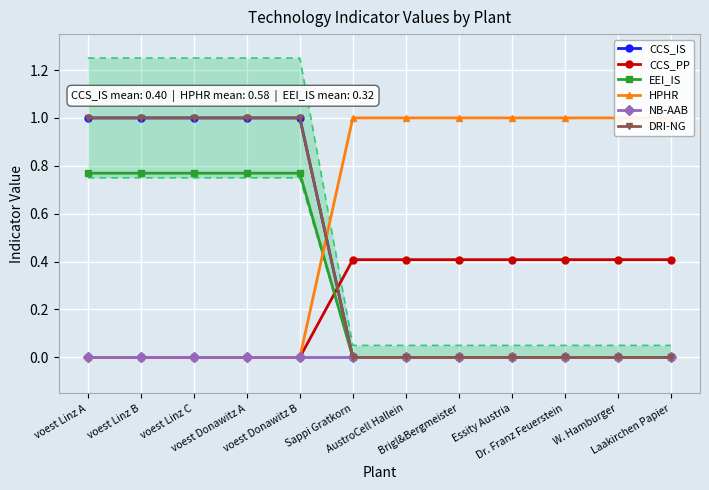

What is the highest value of the CCS_IS series?

1.0